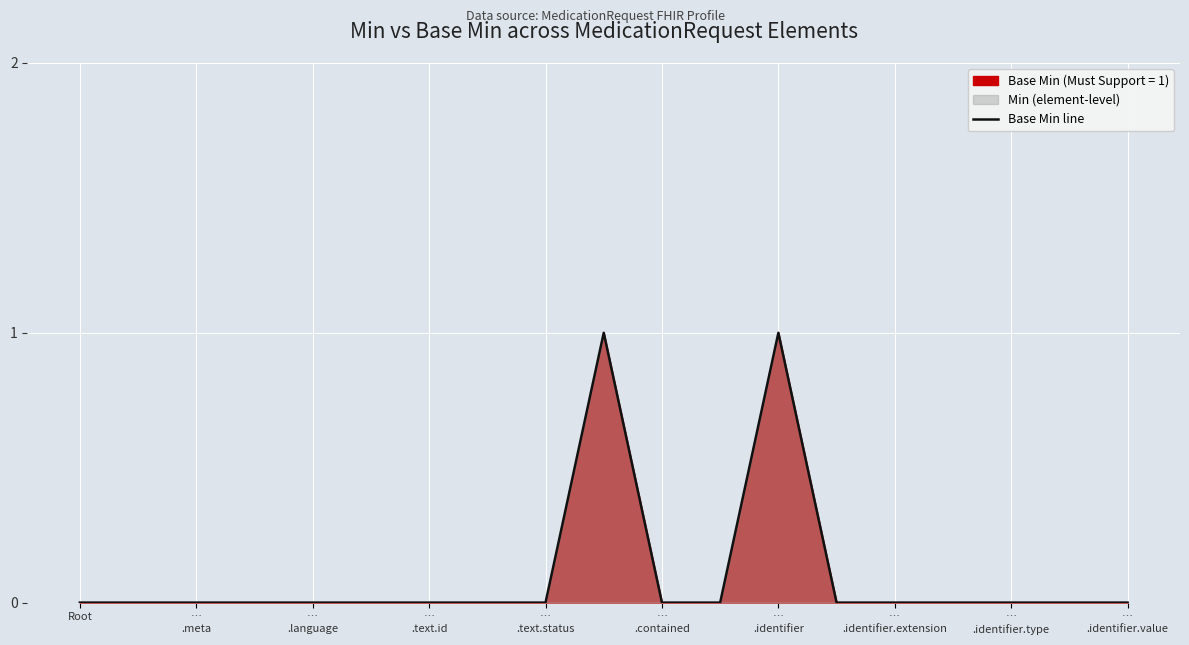

How many lines are shown in the chart?

1